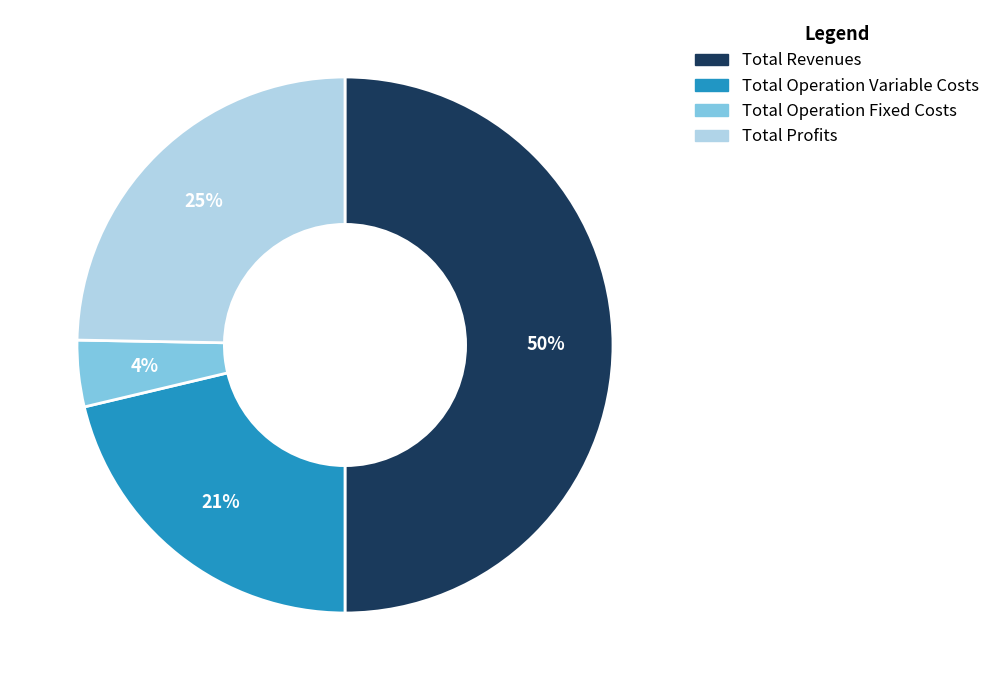

To the nearest percent, what is the average slice percentage?

25%